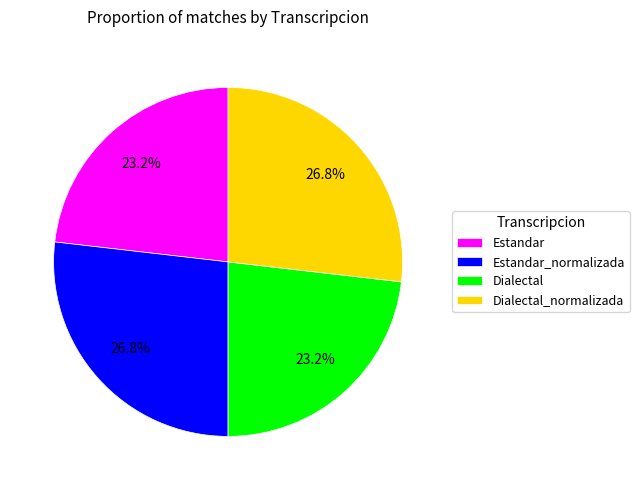

What percentage is the Dialectal slice, to the nearest percent?

23%